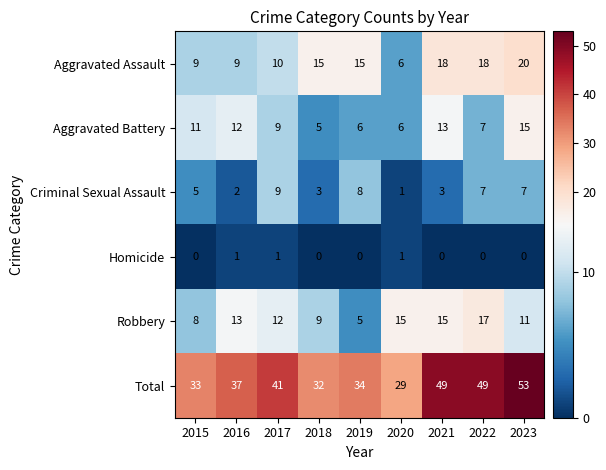

The value of Total at 2021 is 72. True or false?

False